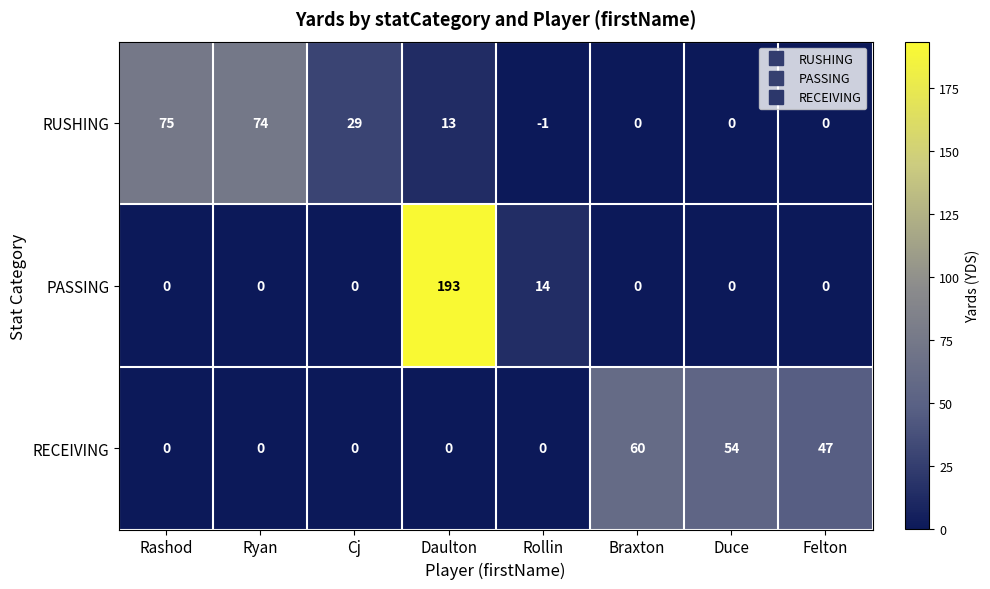

What is the sum of the RECEIVING values at Braxton and Felton?

107